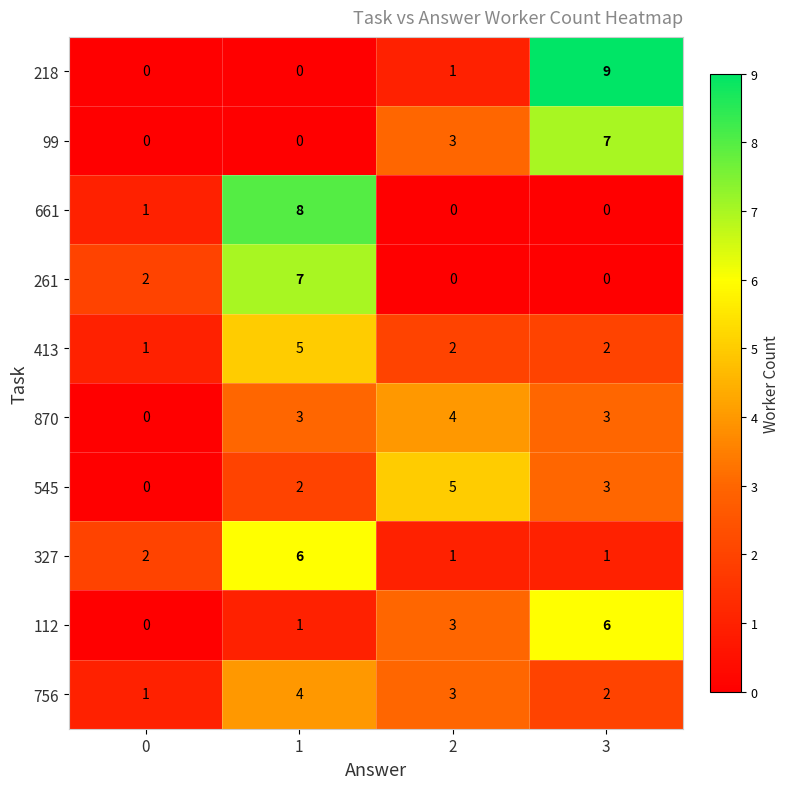

How many 413 values are between 2 and 5?

3